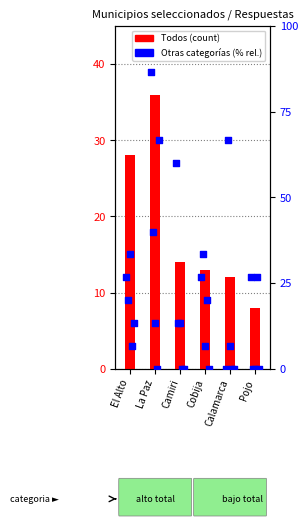

Is the value of Modificación genética at Calamarca greater than the value of Todos at Cobija?

No